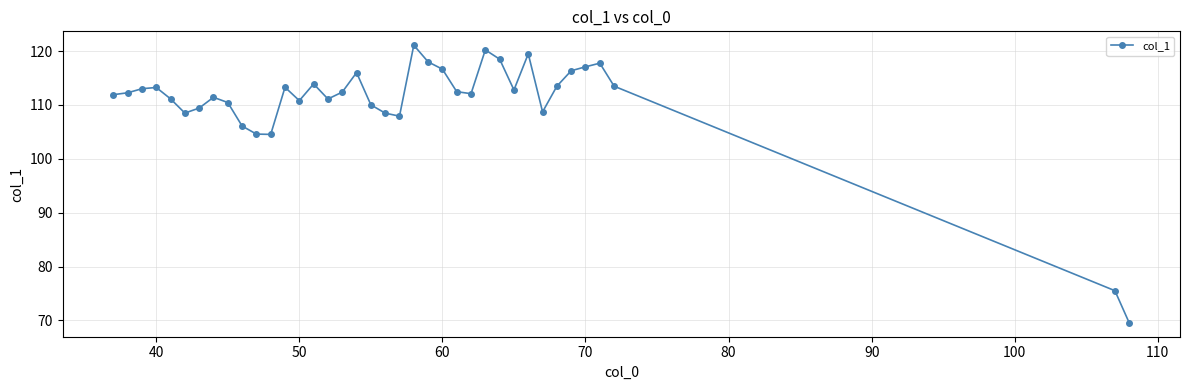

Does the chart display data point markers on the line(s)?

Yes